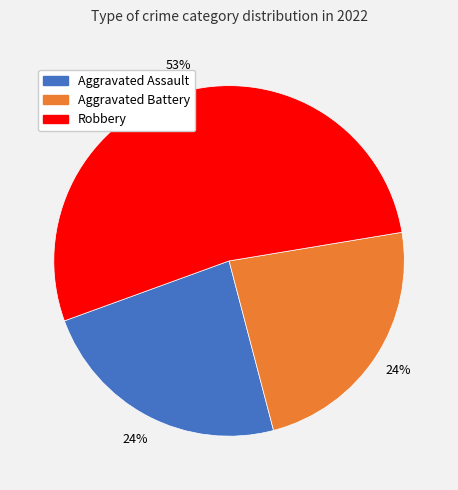

Is there a majority slice in this chart?

Yes